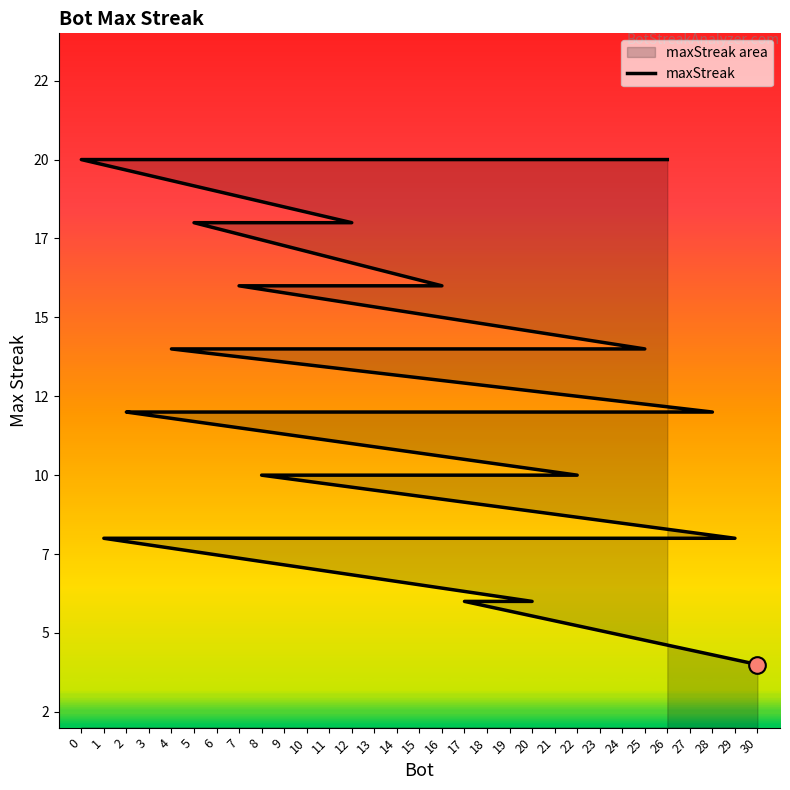

Reading left to right, extract all data points from this chart.

20	20	18	18	18	16	16	16	16	16	14	14	14	14	12	12	12	12	12	10	10	10	8	8	8	8	8	8	6	6	4